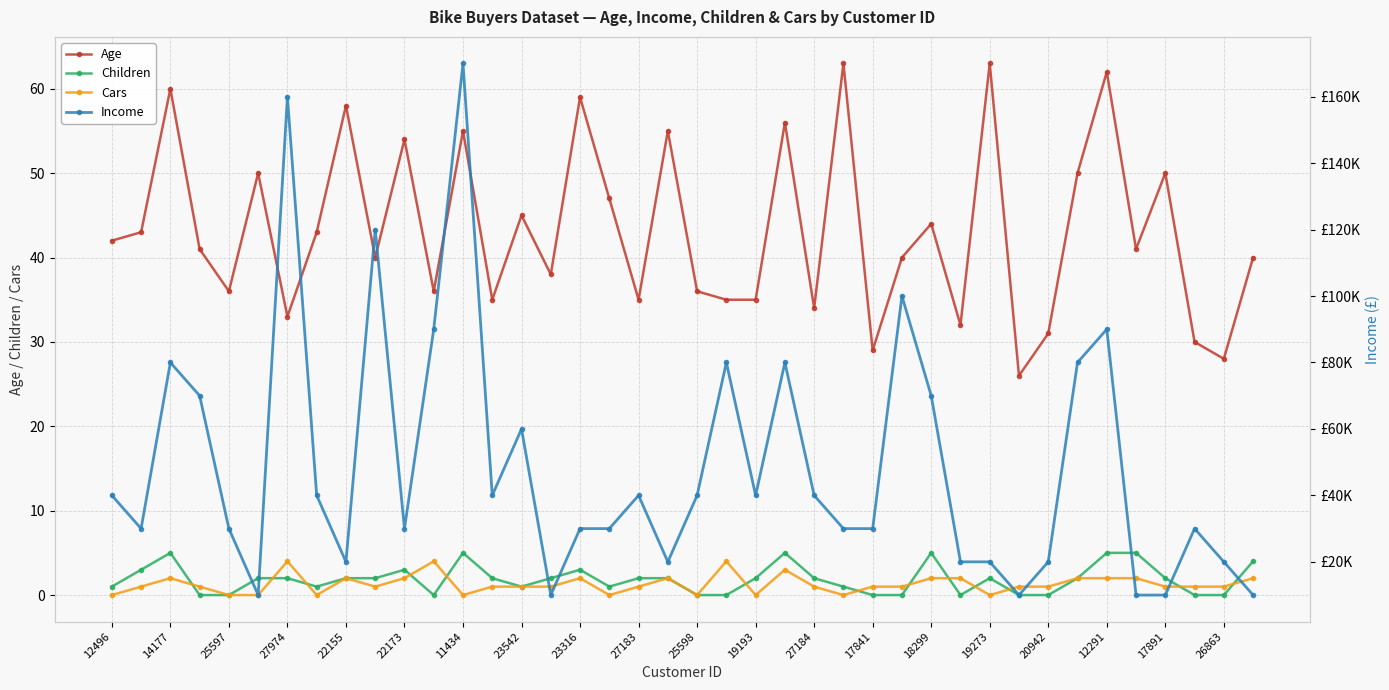

True or false: Children and Age cross at least once.

False